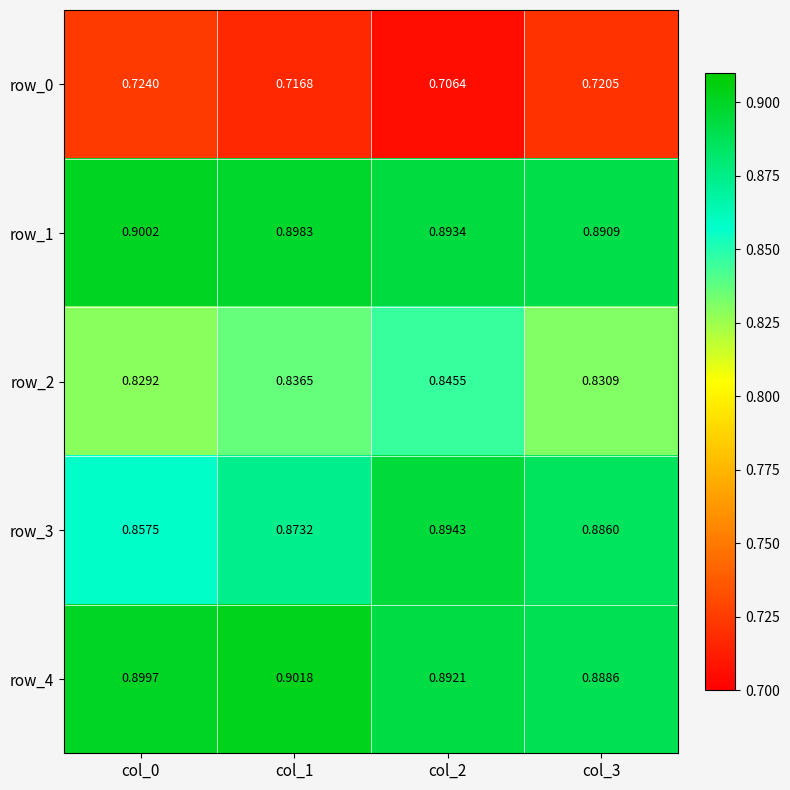

At how many categories does at least one series exceed 0?

4